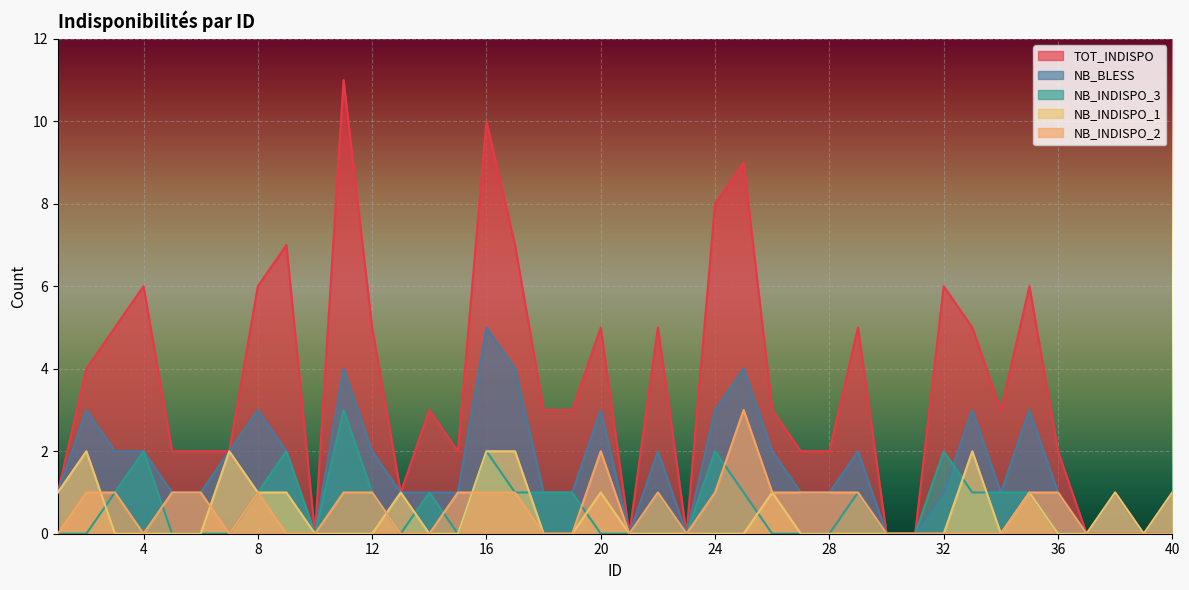

The value of NB_INDISPO_1 at 2 is 1. True or false?

False